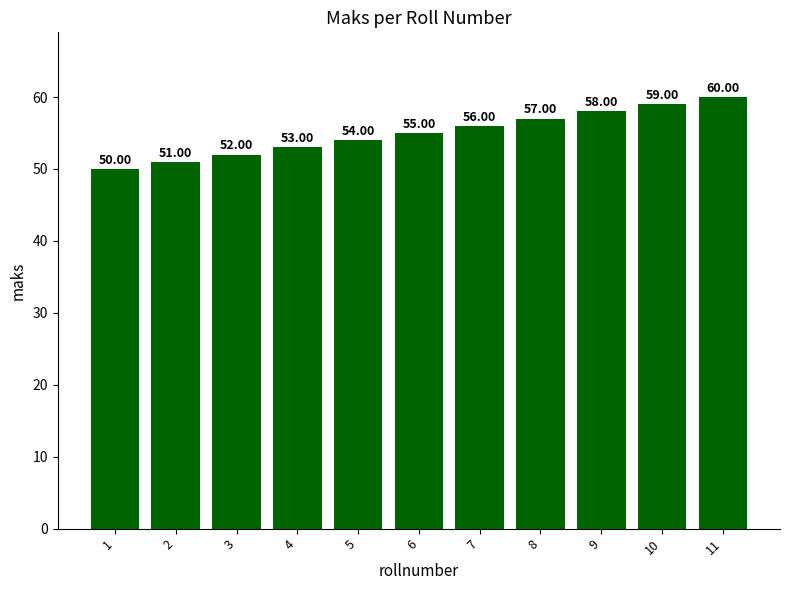

How many values are below 55?

5